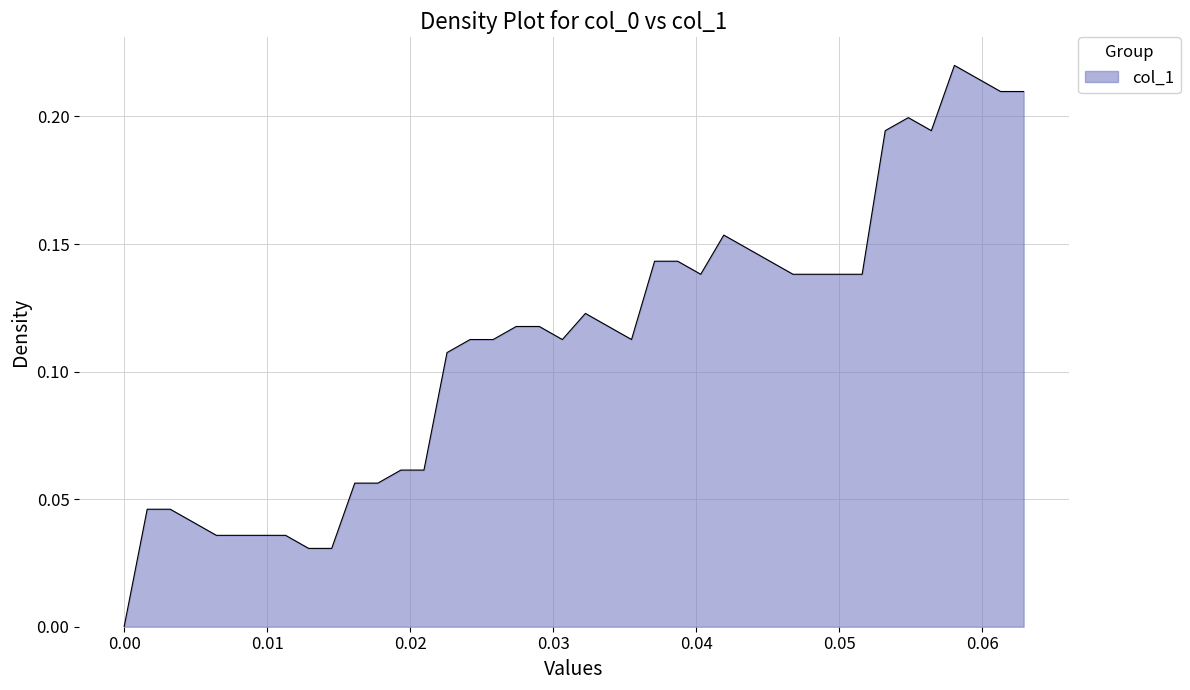

How many series are shown in this chart?

1